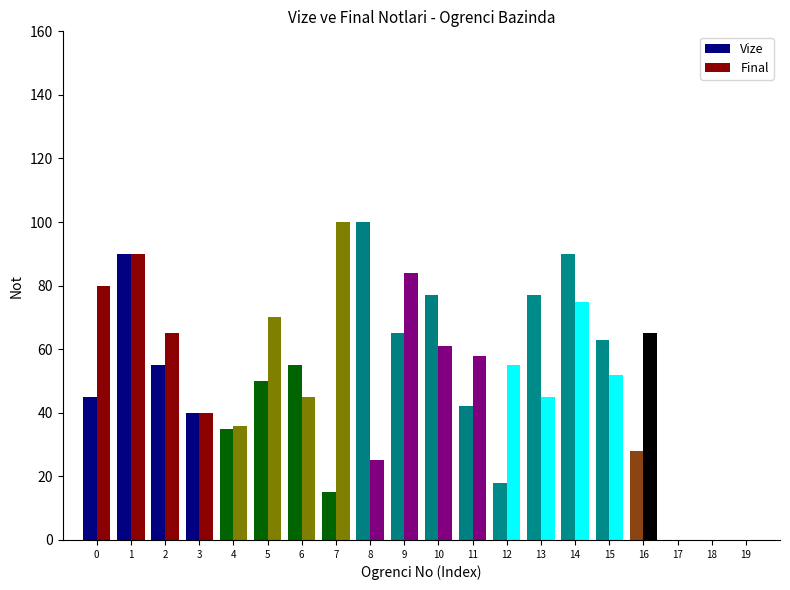

Between 4 and 5, which series saw the biggest shift?

Final